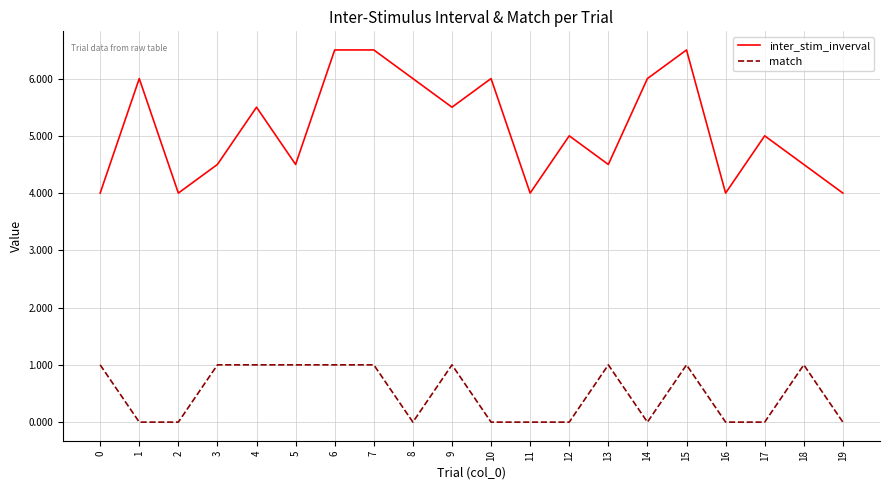

Reading right to left, extract all data points from this chart.

inter_stim_inverval: 19=4.0	18=4.5	17=5.0	16=4.0	15=6.5	14=6.0	13=4.5	12=5.0	11=4.0	10=6.0	9=5.5	8=6.0	7=6.5	6=6.5	5=4.5	4=5.5	3=4.5	2=4.0	1=6.0	0=4.0
match: 19=0.0	18=1.0	17=0.0	16=0.0	15=1.0	14=0.0	13=1.0	12=0.0	11=0.0	10=0.0	9=1.0	8=0.0	7=1.0	6=1.0	5=1.0	4=1.0	3=1.0	2=0.0	1=0.0	0=1.0